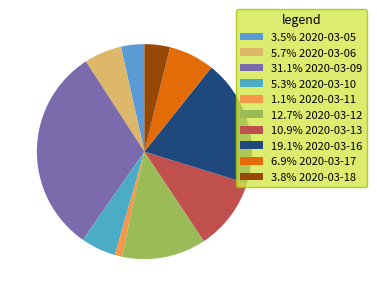

How many slices are in this pie chart?

10